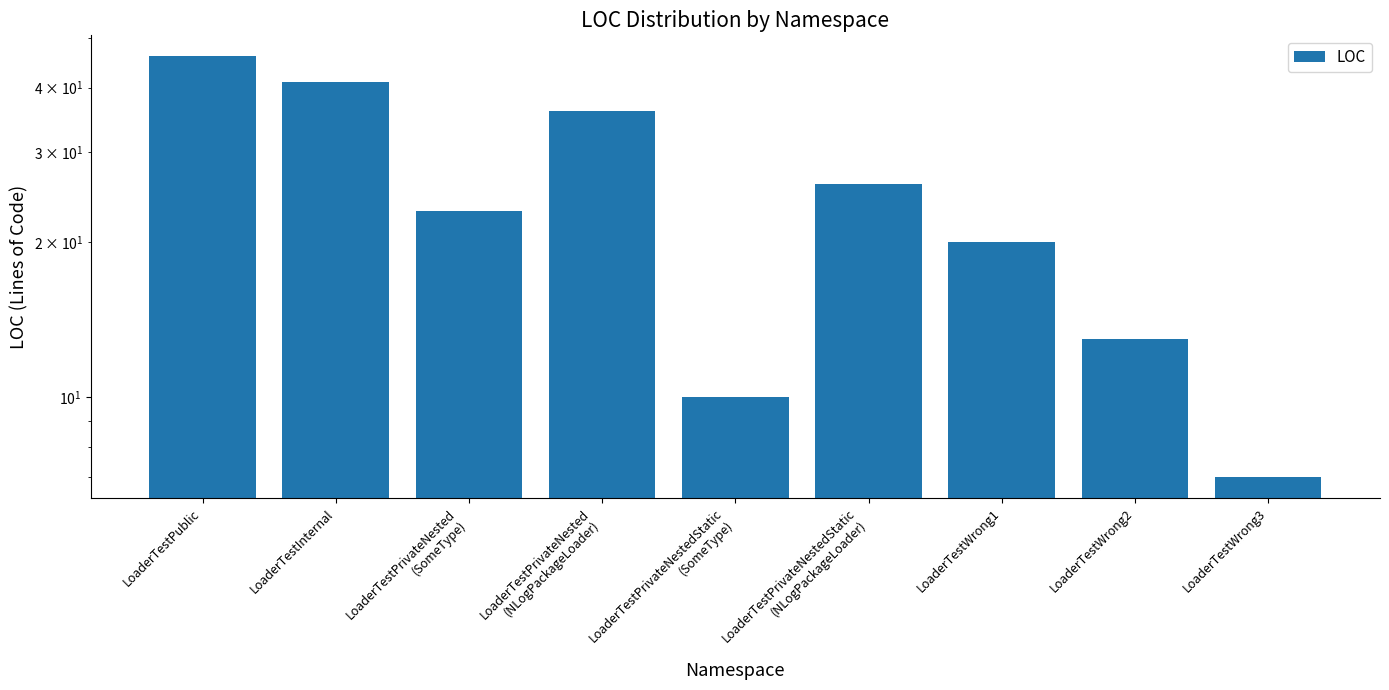

What is the difference between the values at LoaderTestWrong2 and LoaderTestPrivateNestedStatic
(SomeType)?

3